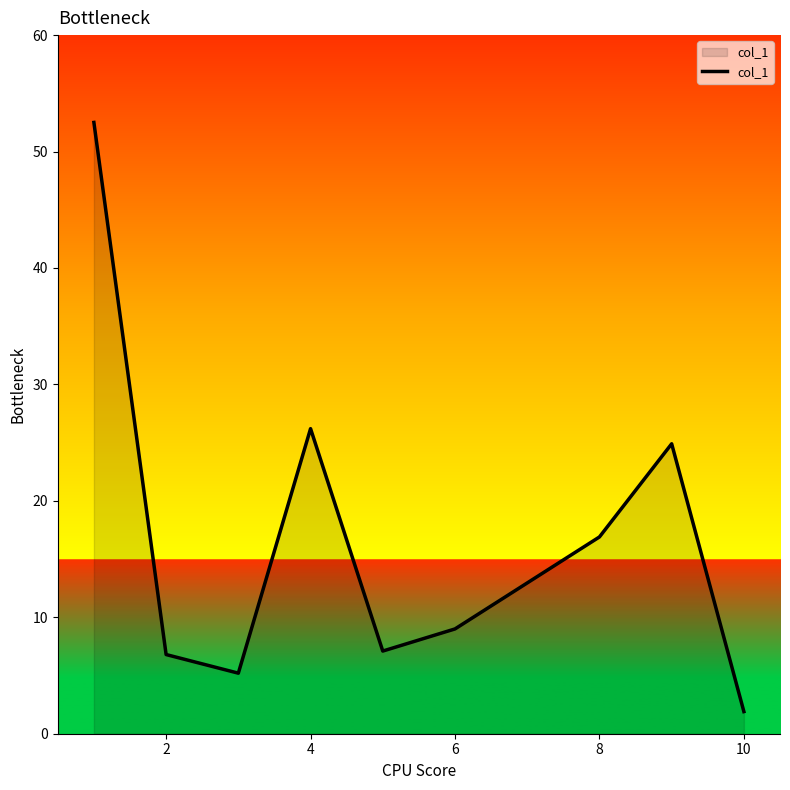

Count the number of categories in the chart.

9